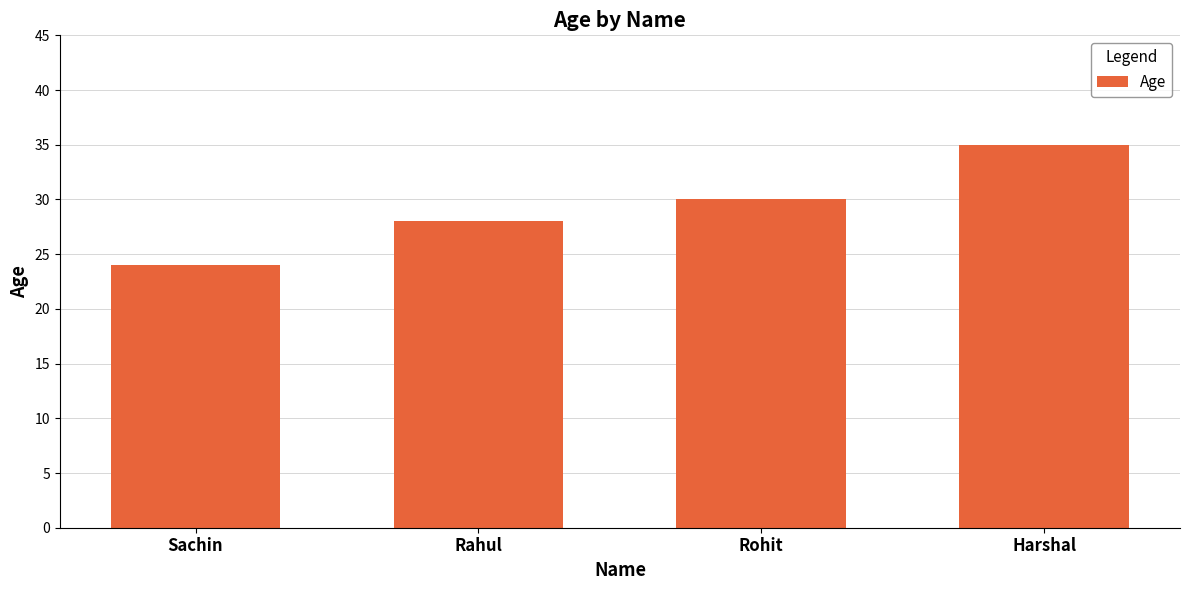

Which category has the lowest value across all series?

Sachin